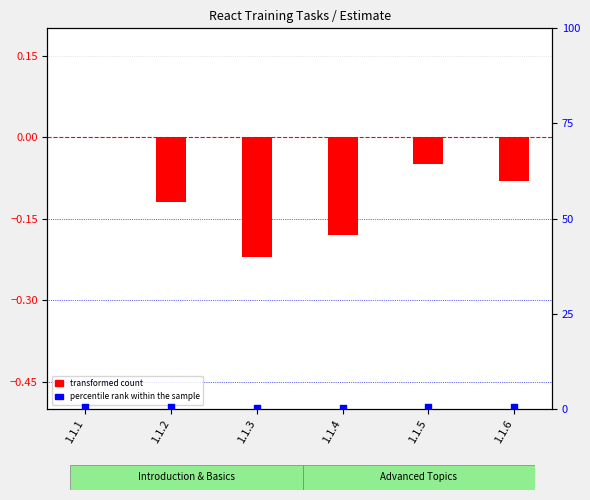

At which category is the sum across all series the highest?

1.1.1